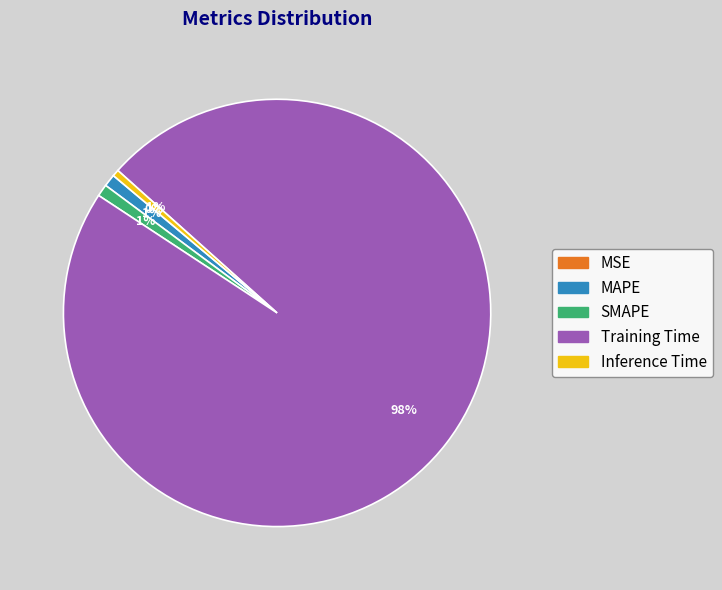

To the nearest percent, what is the average slice percentage?

20%